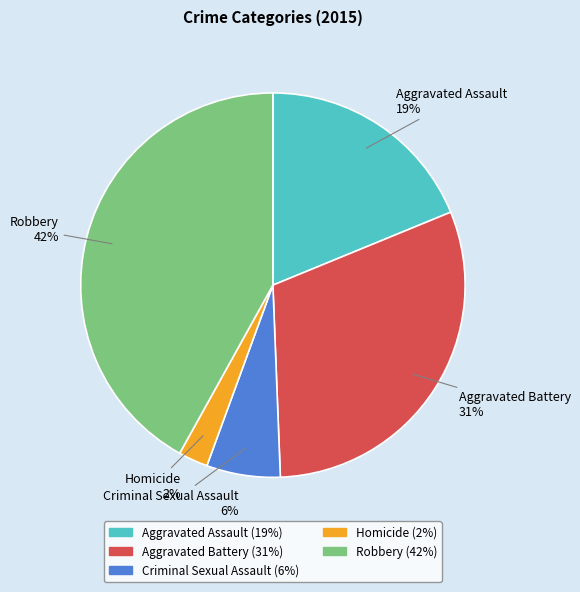

To the nearest percent, what is the difference between the Aggravated Battery and Robbery slice percentages?

11%